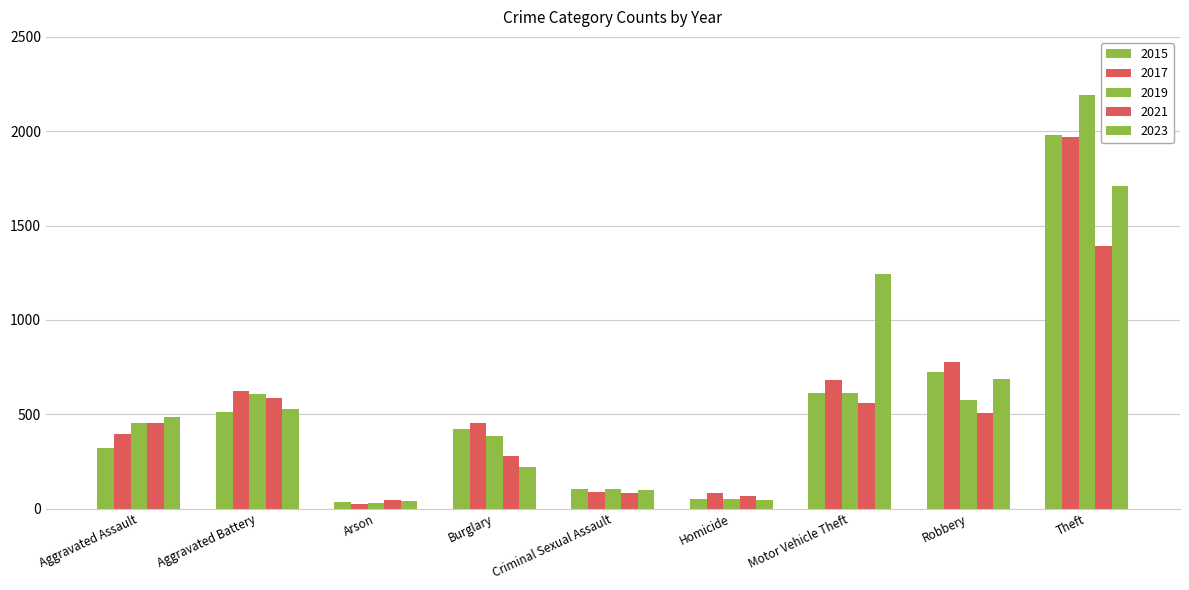

What is the spread (max minus min) of values at Motor Vehicle Theft?

684